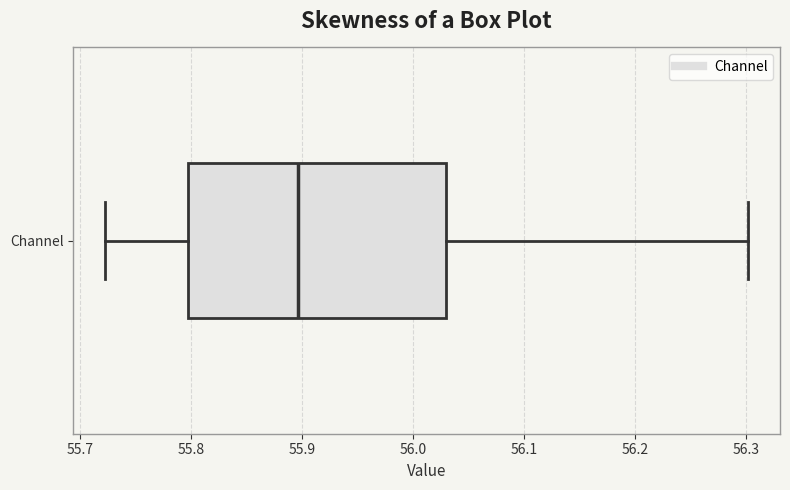

Transcribe this box plot: give where the median line is, the range the box spans, and where the two whiskers end, as read against the x-axis. The values are not printed on the chart, so give them approximately, as read against the axis.

median 55.90, box 55.80 to 56.03, whiskers 55.72 to 56.30